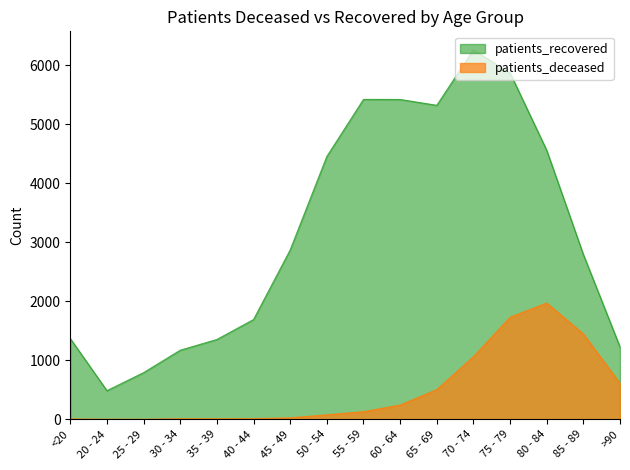

True or false: patients_recovered has more than 1 points higher than both neighbors.

True